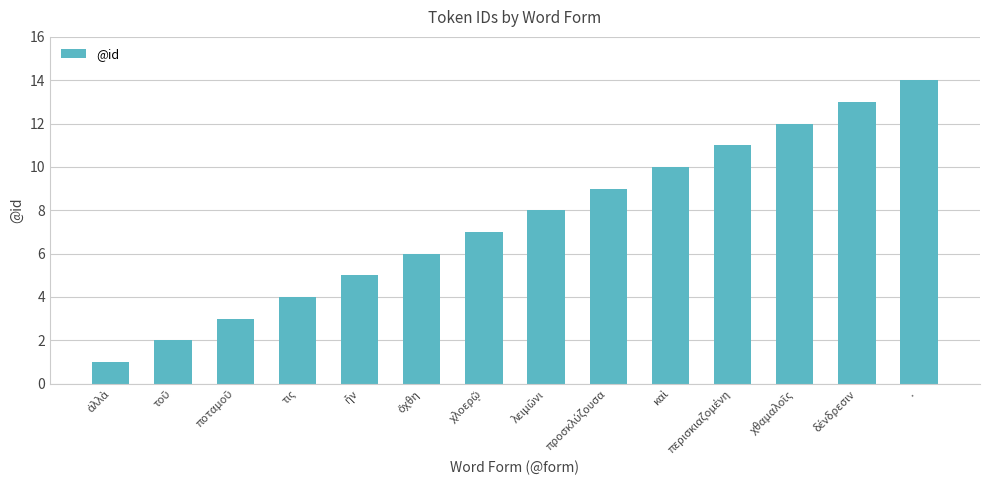

What is the change in value from τις to ·?

+10